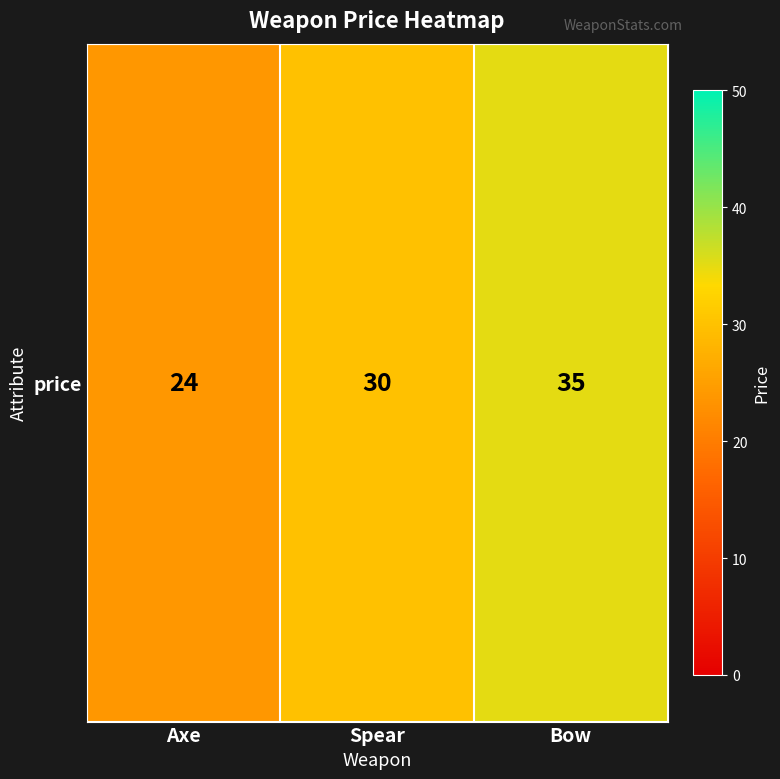

Approximately how many times larger is the value at Axe compared to Bow?

0.7